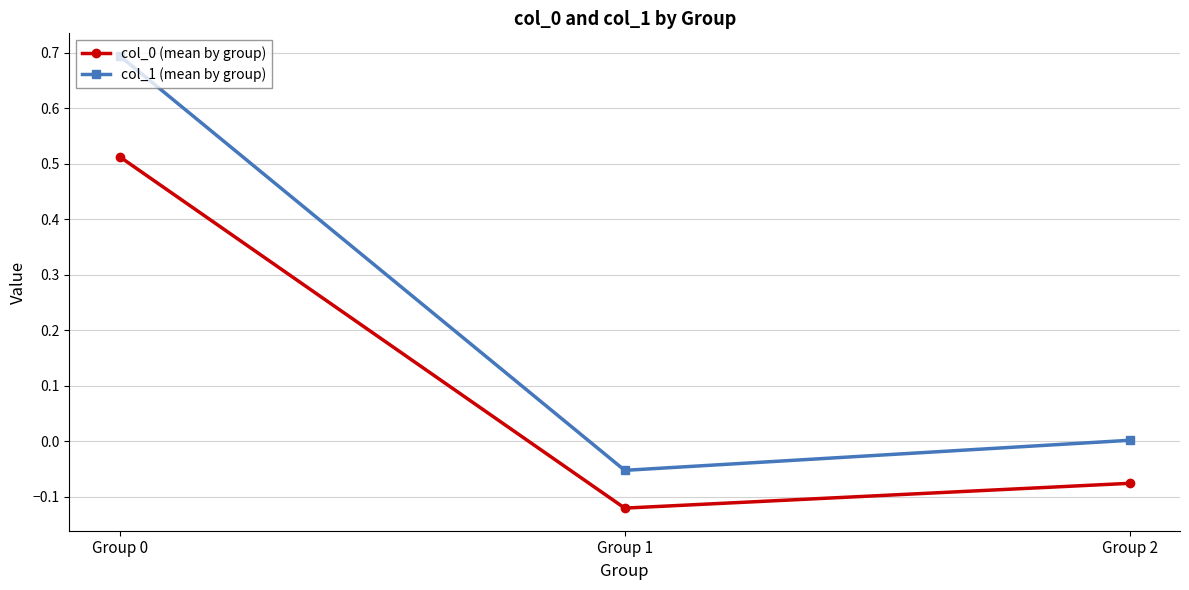

Is the value of col_1 (mean by group) at Group 0 greater than the value of col_0 (mean by group) at Group 0?

Yes